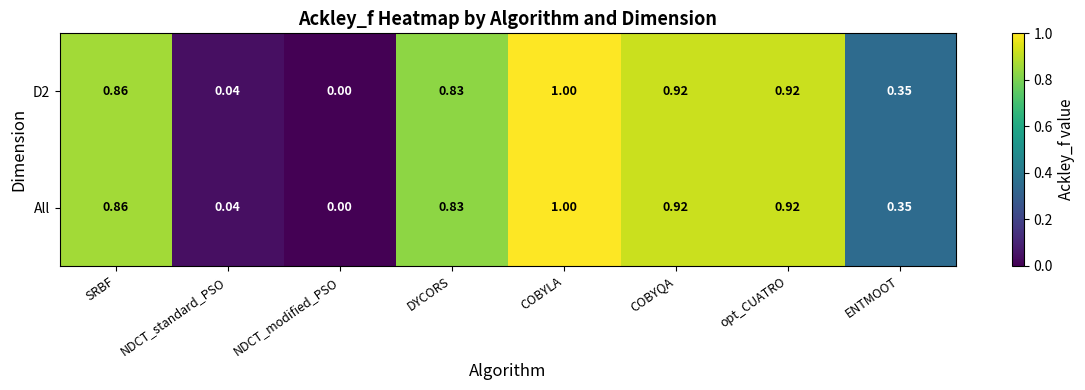

At which category is the sum across all series the highest?

COBYLA